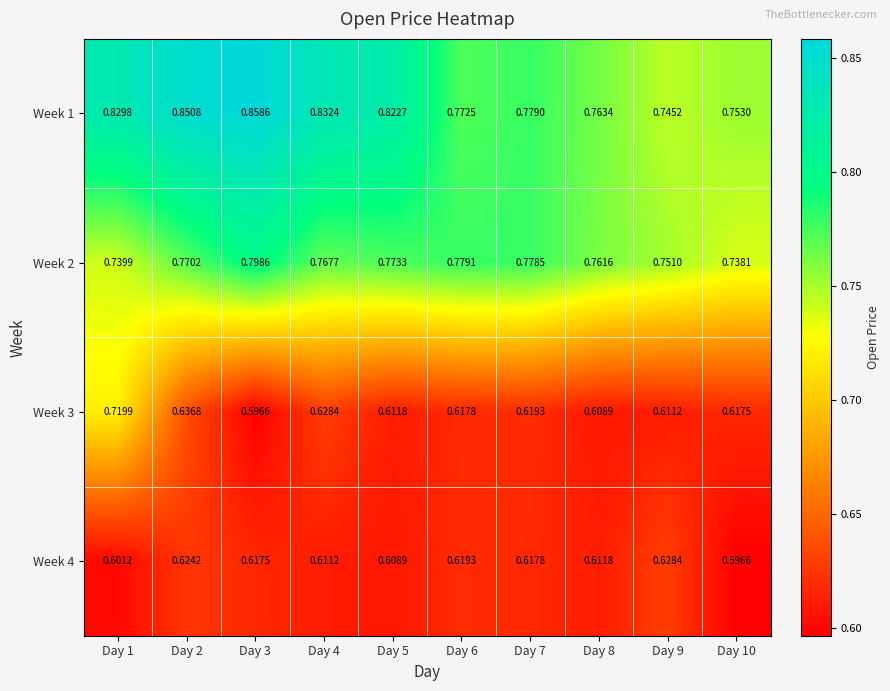

Is the value of Week 1 at Day 2 greater than the value of Week 2 at Day 4?

Yes